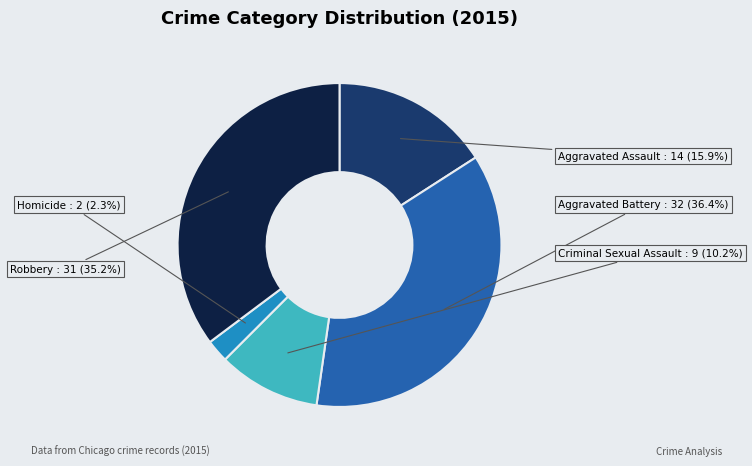

To the nearest percent, what is the difference between the largest and smallest slice percentages?

34%